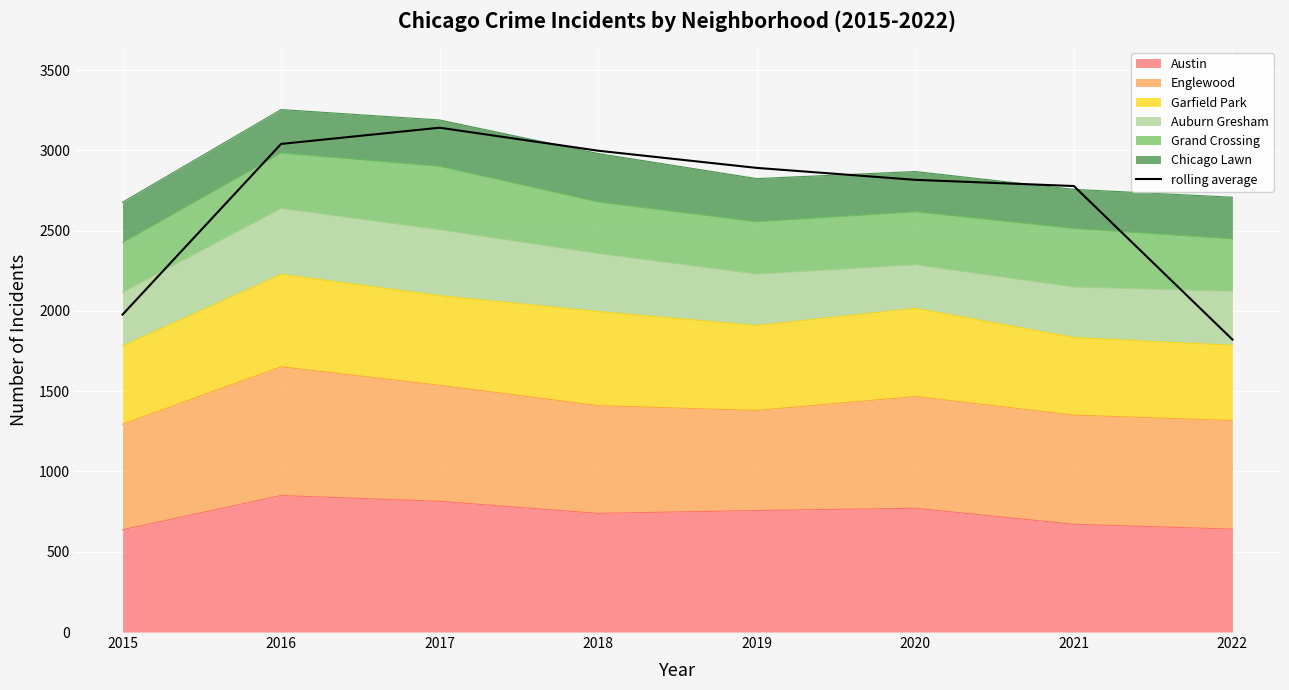

Does the chart display data point markers on the line(s)?

No